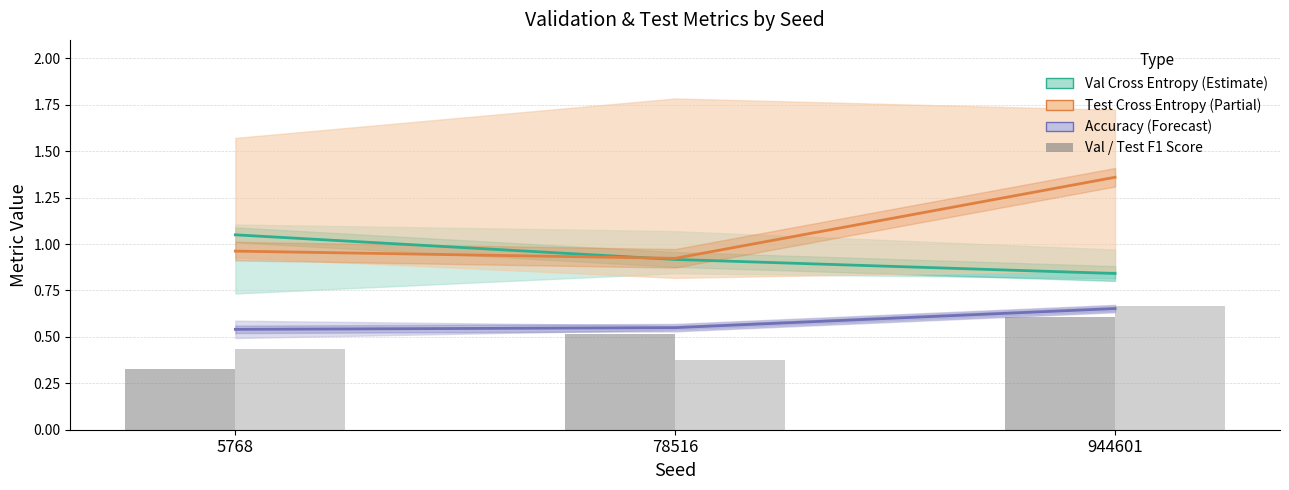

True or false: Test F1 Score has a value of 0.6 at 78516.

False